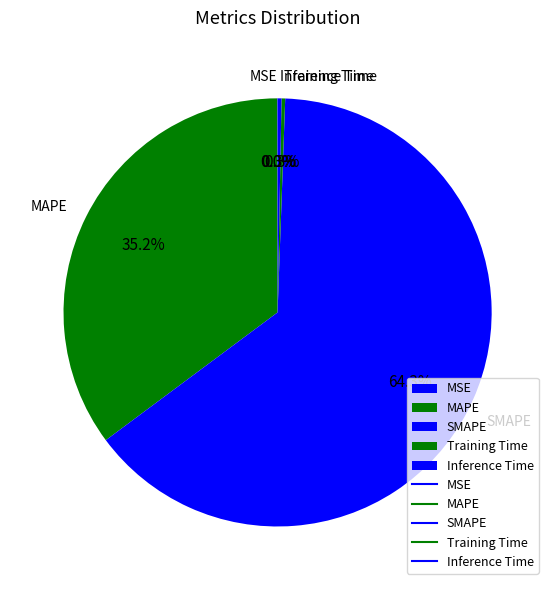

Is the sum of SMAPE and MAPE greater than half?

Yes